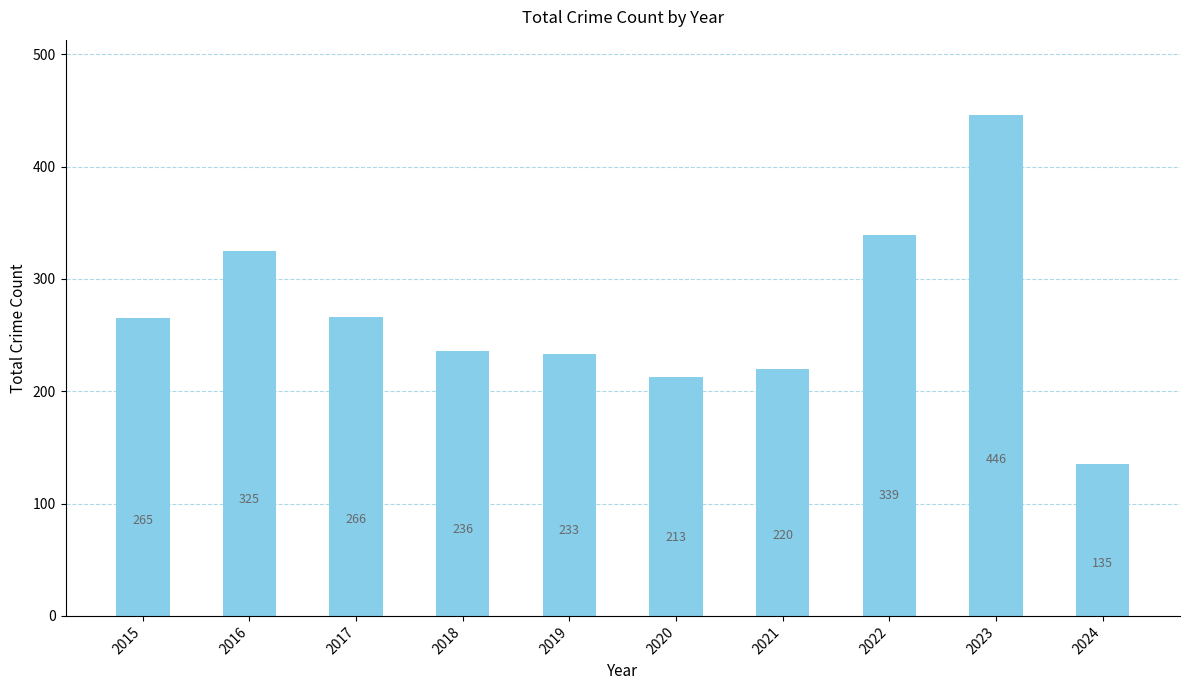

What is the difference between the values at 2017 and 2016?

59